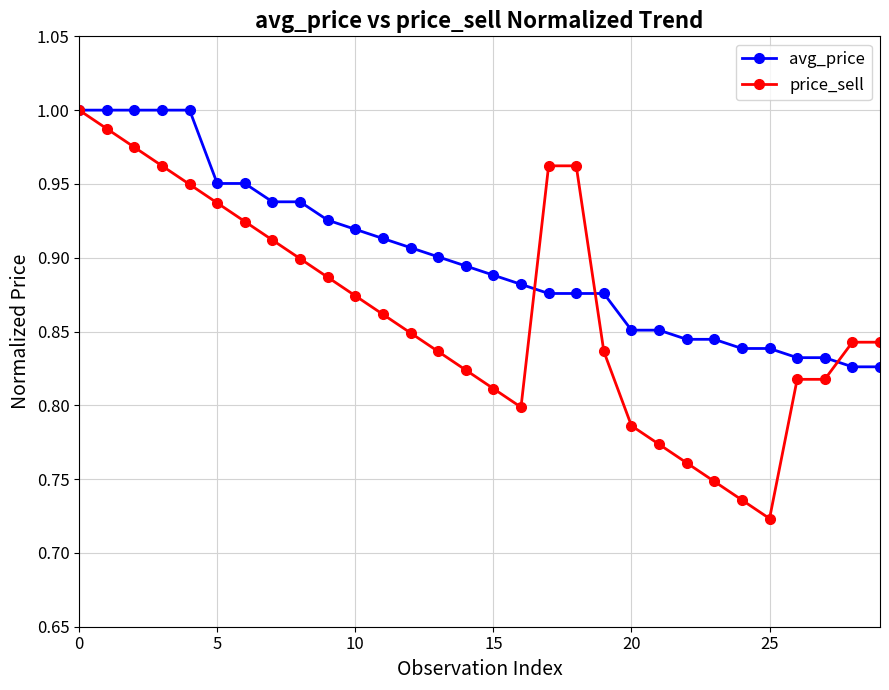

List the series in order of their overall mean, lowest first.

price_sell, avg_price